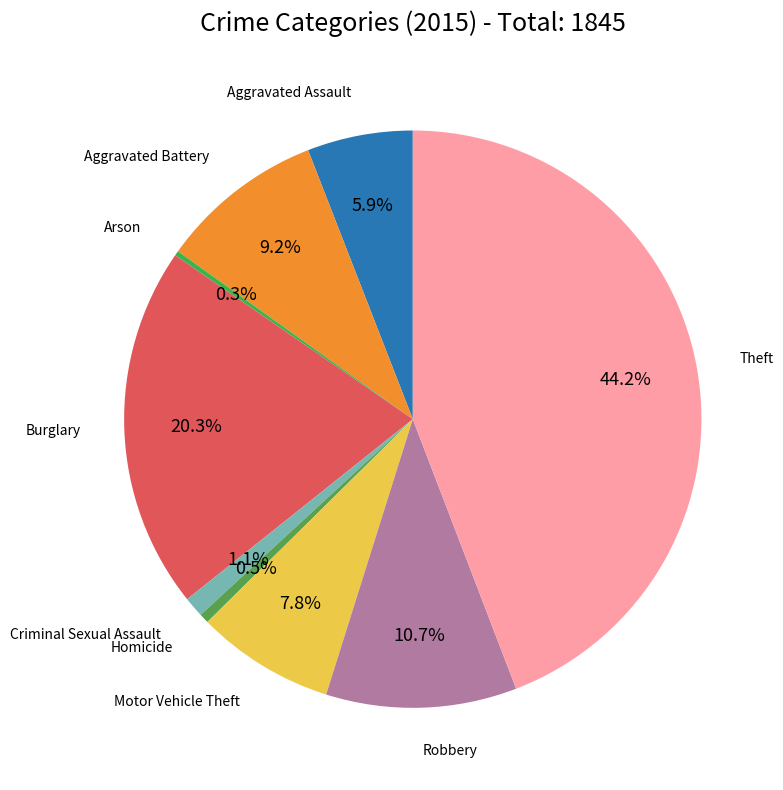

What is the largest slice in the pie chart?

Theft